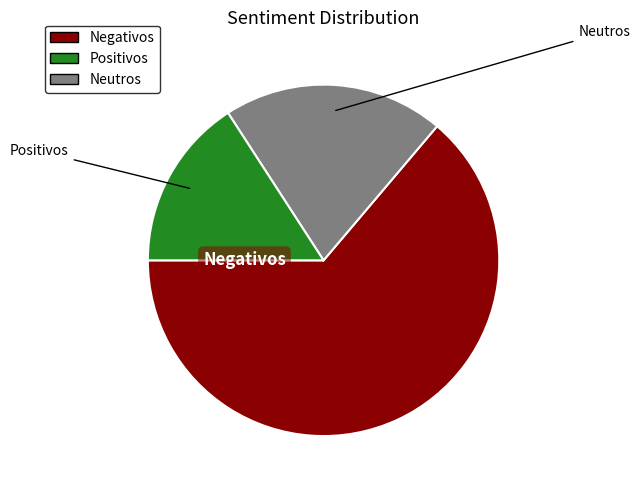

Is there any slice that represents more than half of the pie?

Yes